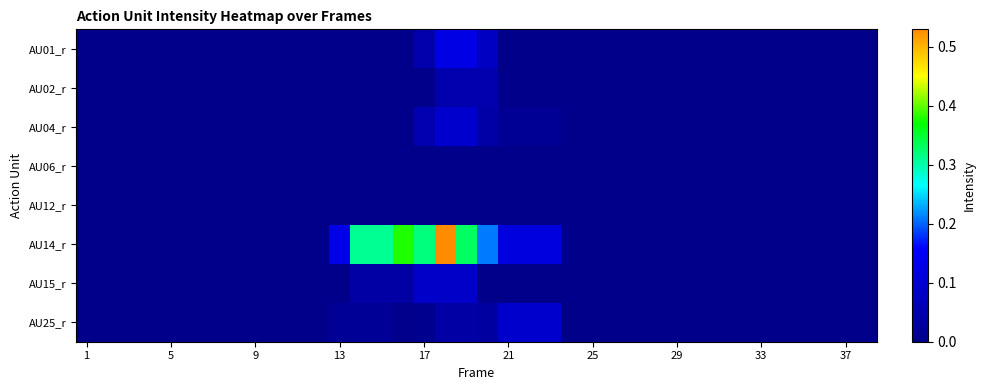

Which series has the widest spread of values?

AU14_r